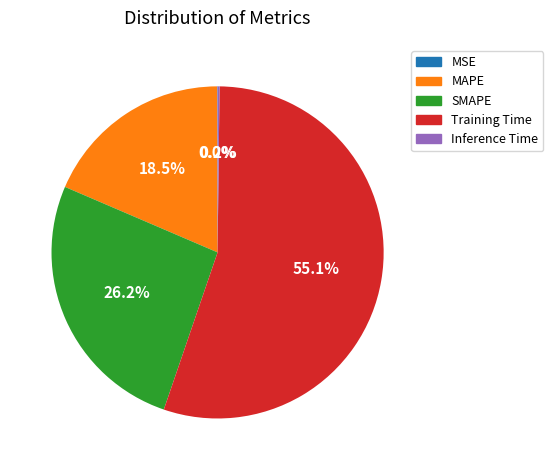

Which slice is the largest?

Training Time